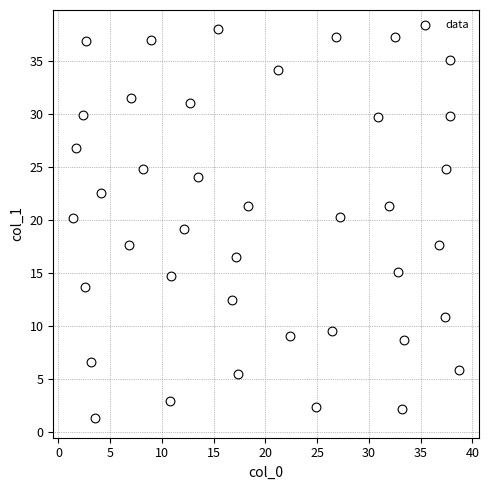

What is the range of Y values (max minus min)?

36.8